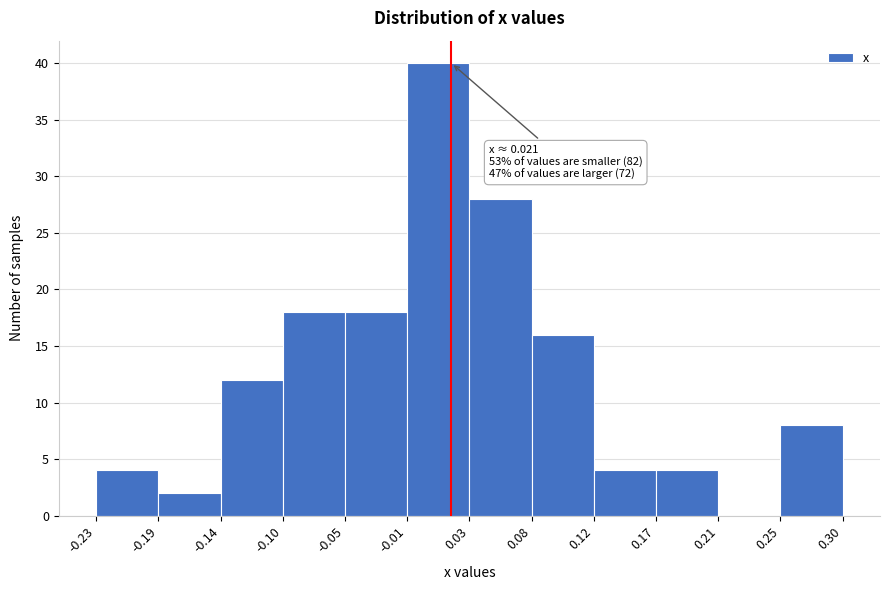

Over which range of the x-axis is the bar tallest?

-0.01 to 0.03